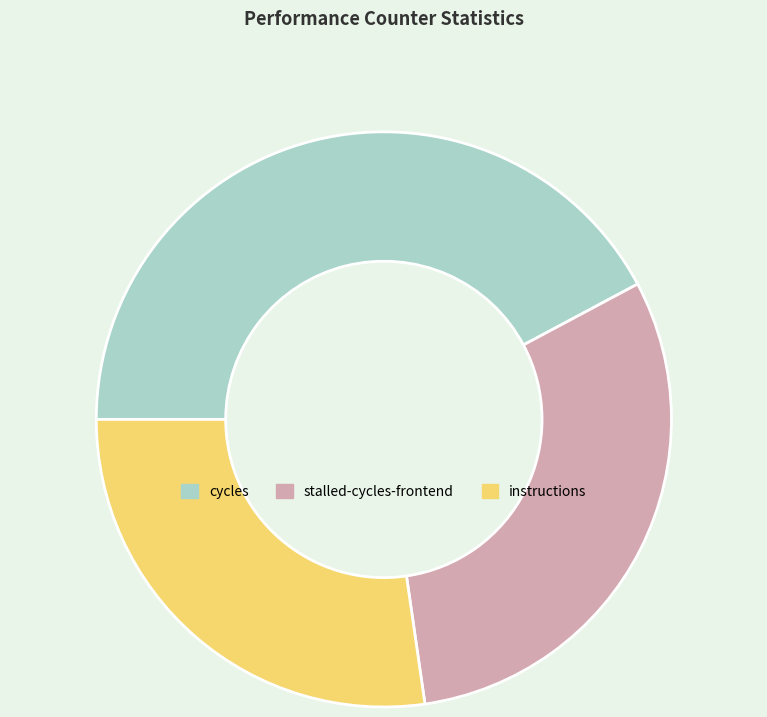

The stalled-cycles-frontend slice represents 31% of the pie. True or false?

True